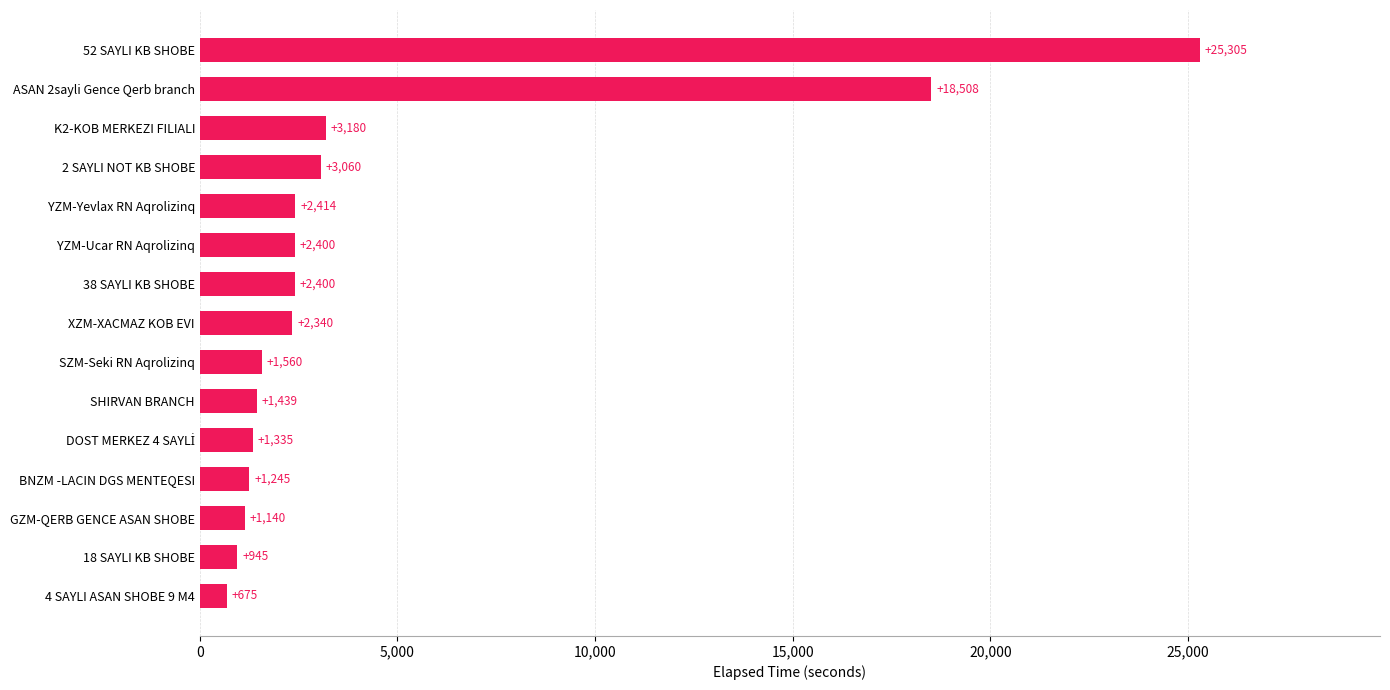

Does the chart contain stacked bars?

No